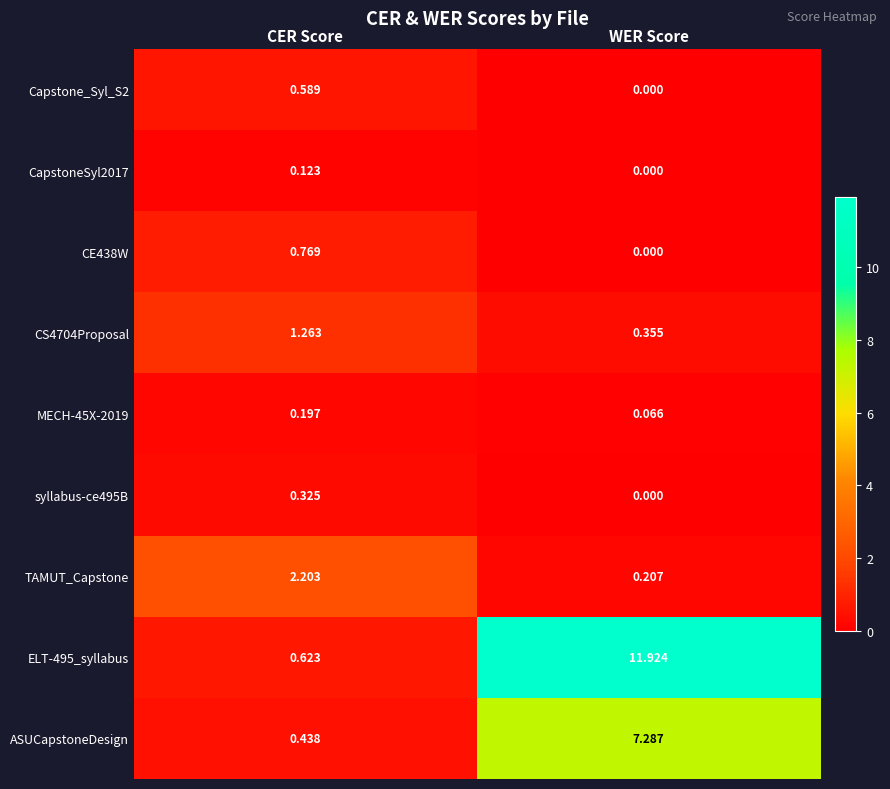

Count the number of categories in the chart.

2